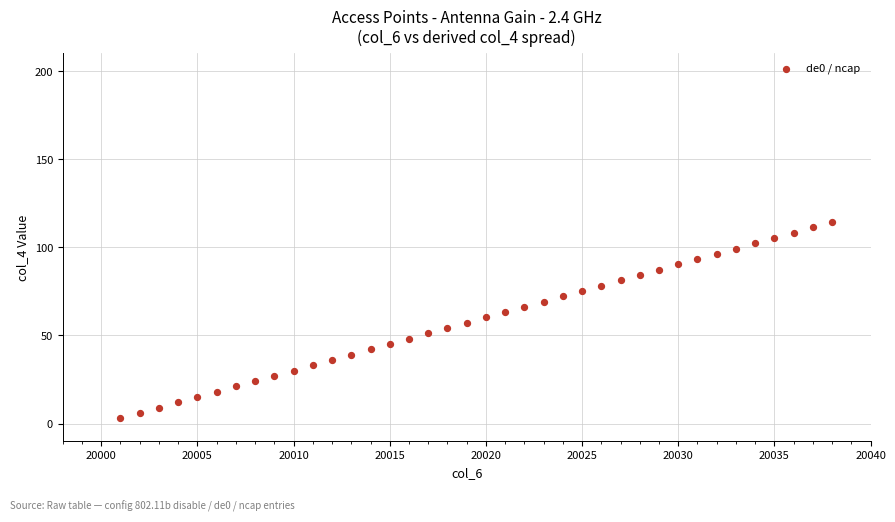

What is the range of Y values (max minus min)?

111.4